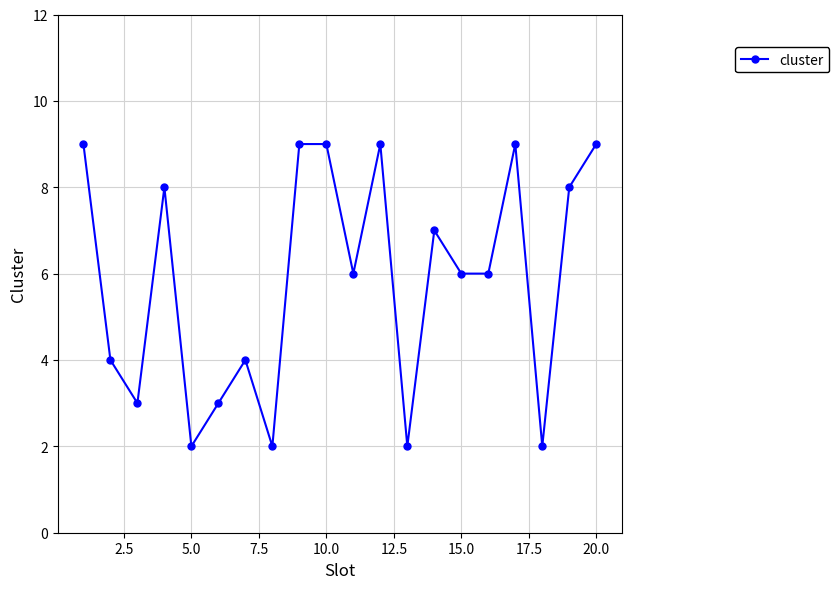

What is the difference between the maximum and second lowest values?

7